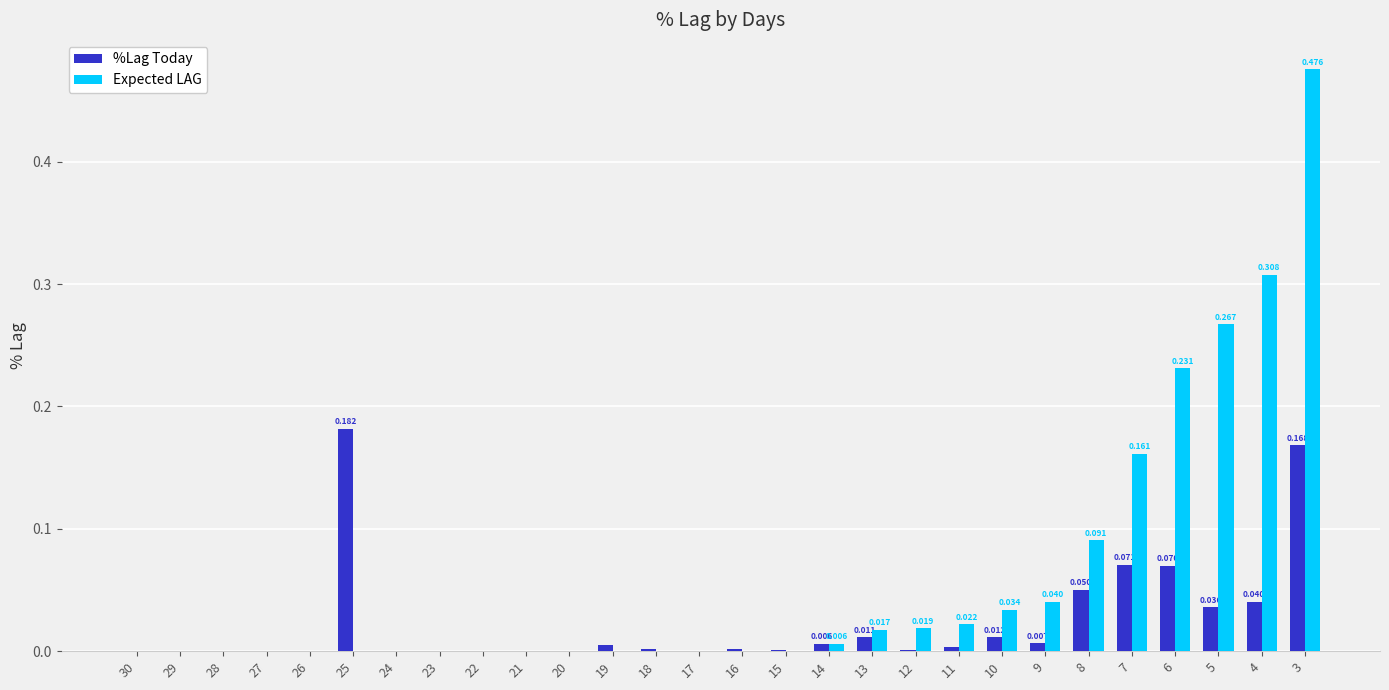

Which series changed the most between 16 and 8?

Expected LAG